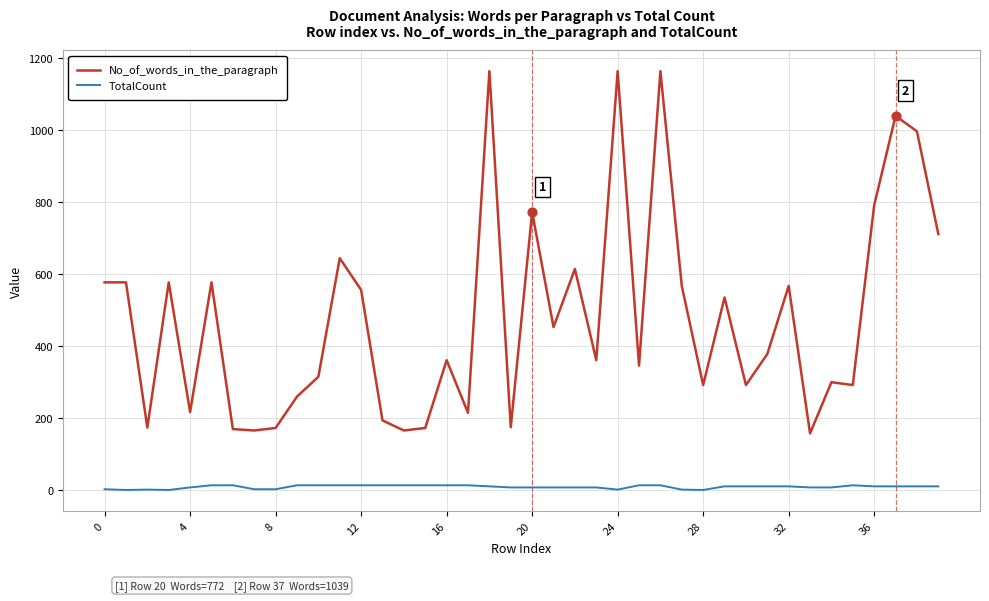

List the series in order of their peak value, lowest first.

TotalCount, No_of_words_in_the_paragraph